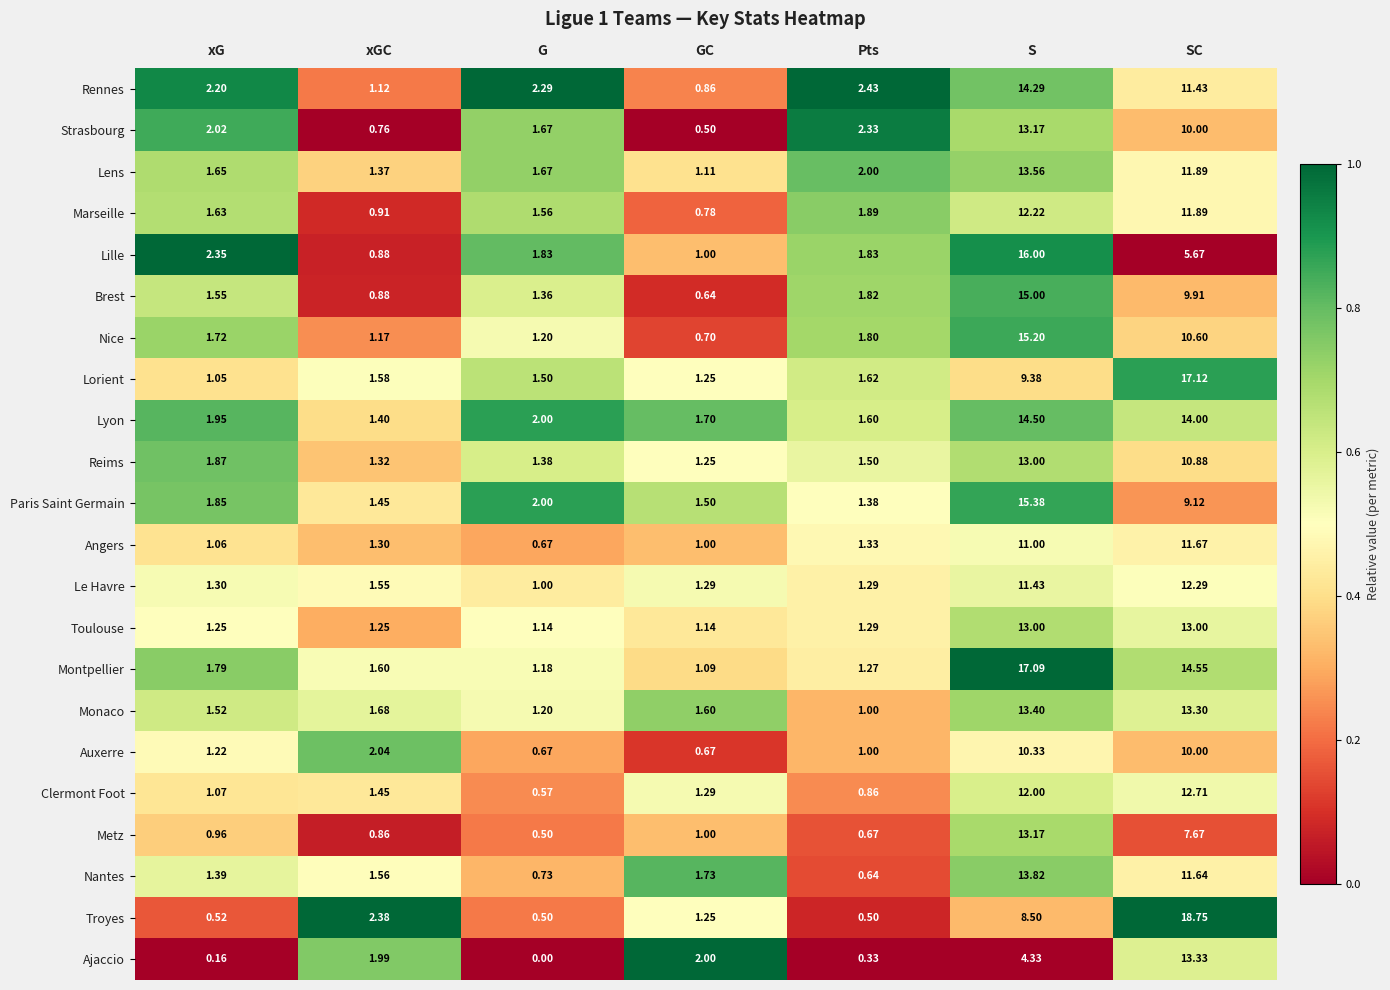

At how many categories does at least one series exceed 0?

7